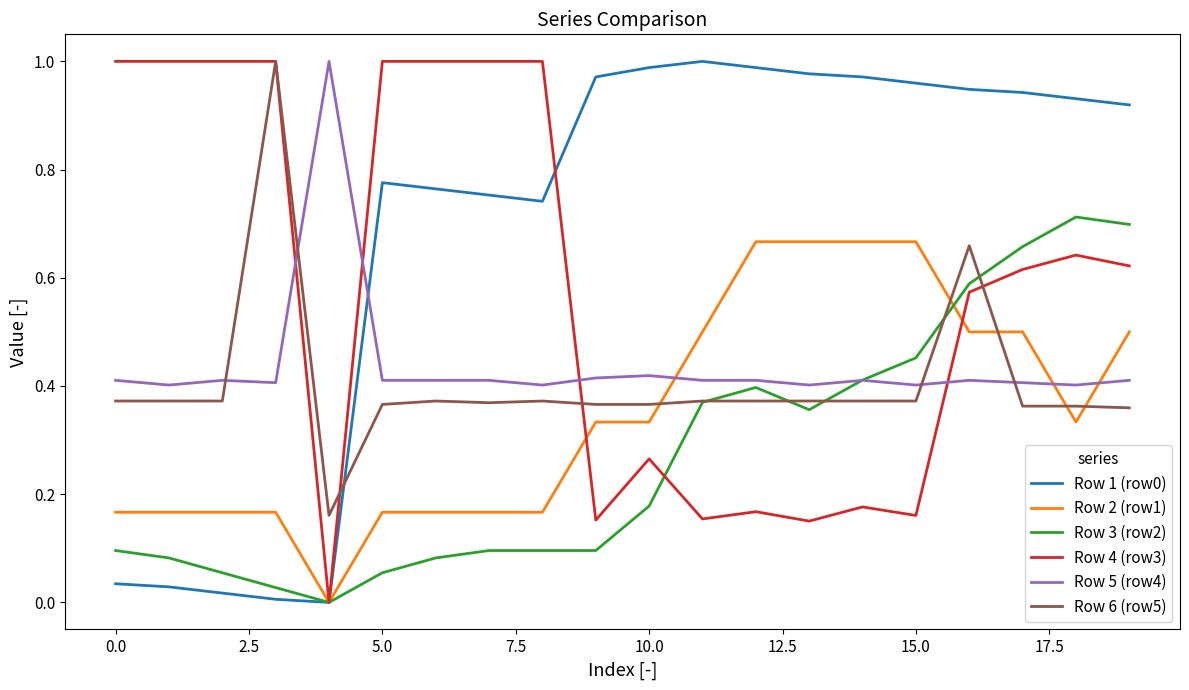

After their last crossing, which series has the higher values: Row 6 (row5) or Row 5 (row4)?

Row 5 (row4)